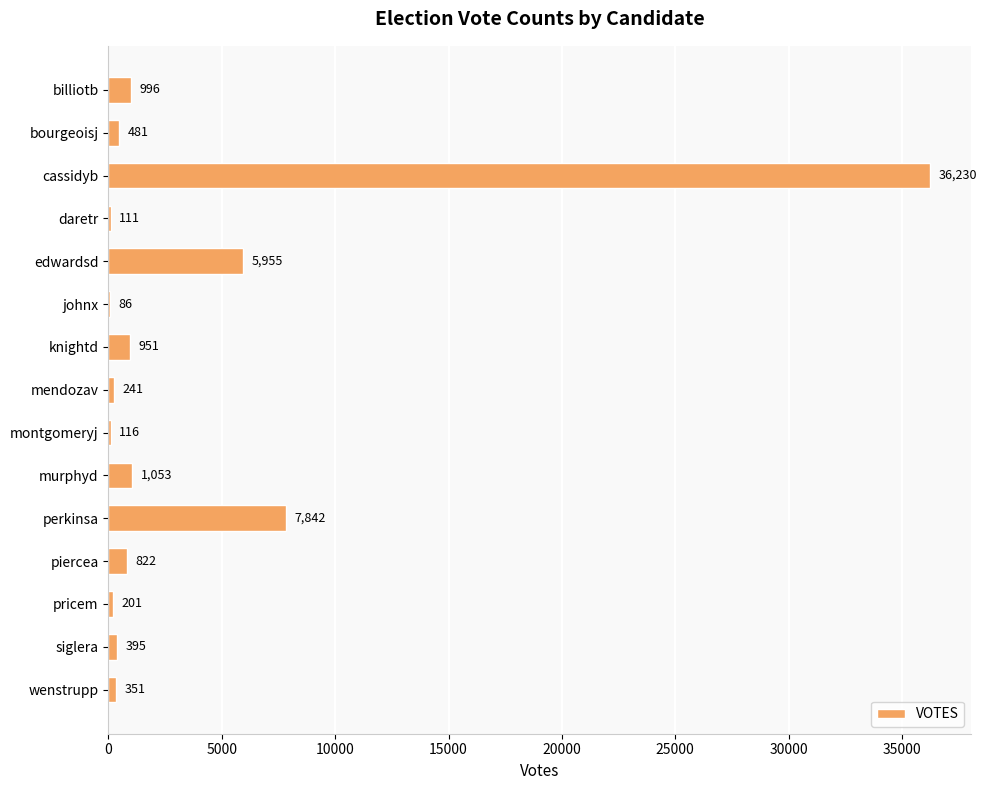

Where is the data nearest to the value 18158?

perkinsa